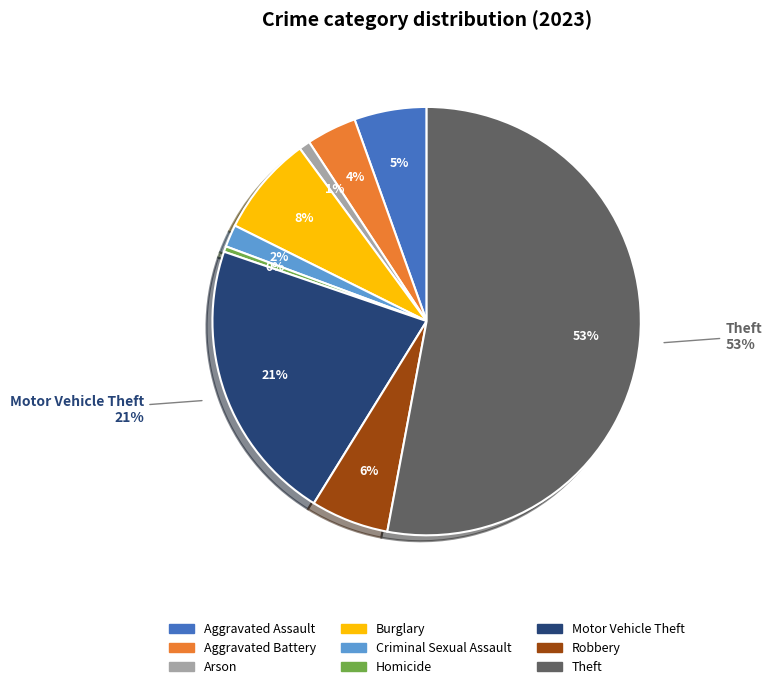

To the nearest percent, what percentage of the pie is Burglary?

8%